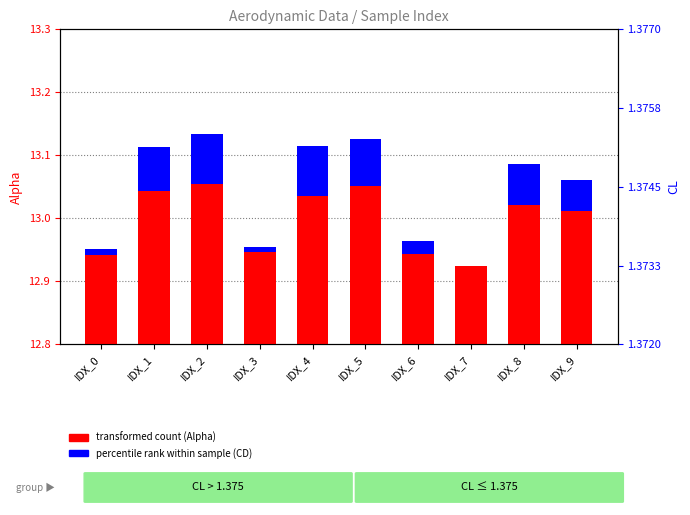

Is the value of percentile rank within sample (CD) at IDX_1 greater than the value of transformed count (Alpha) at IDX_7?

No